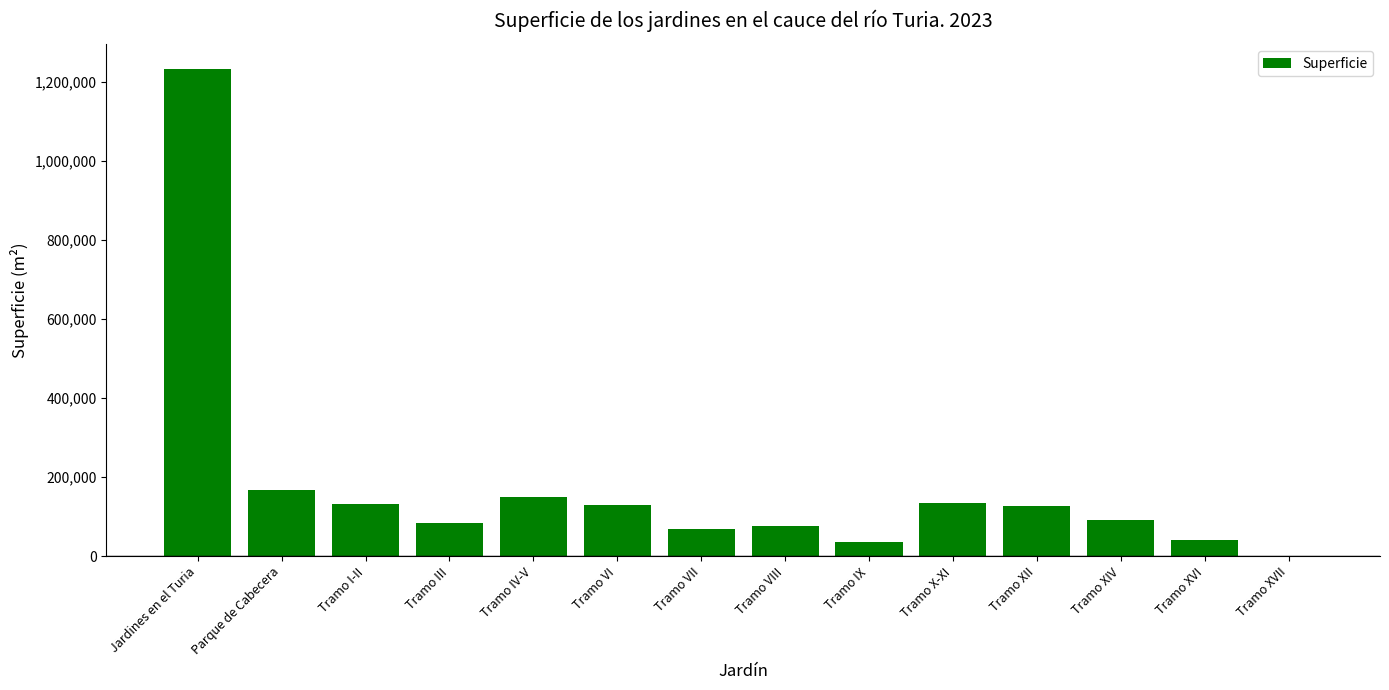

What is the maximum value shown in the chart?

1234832